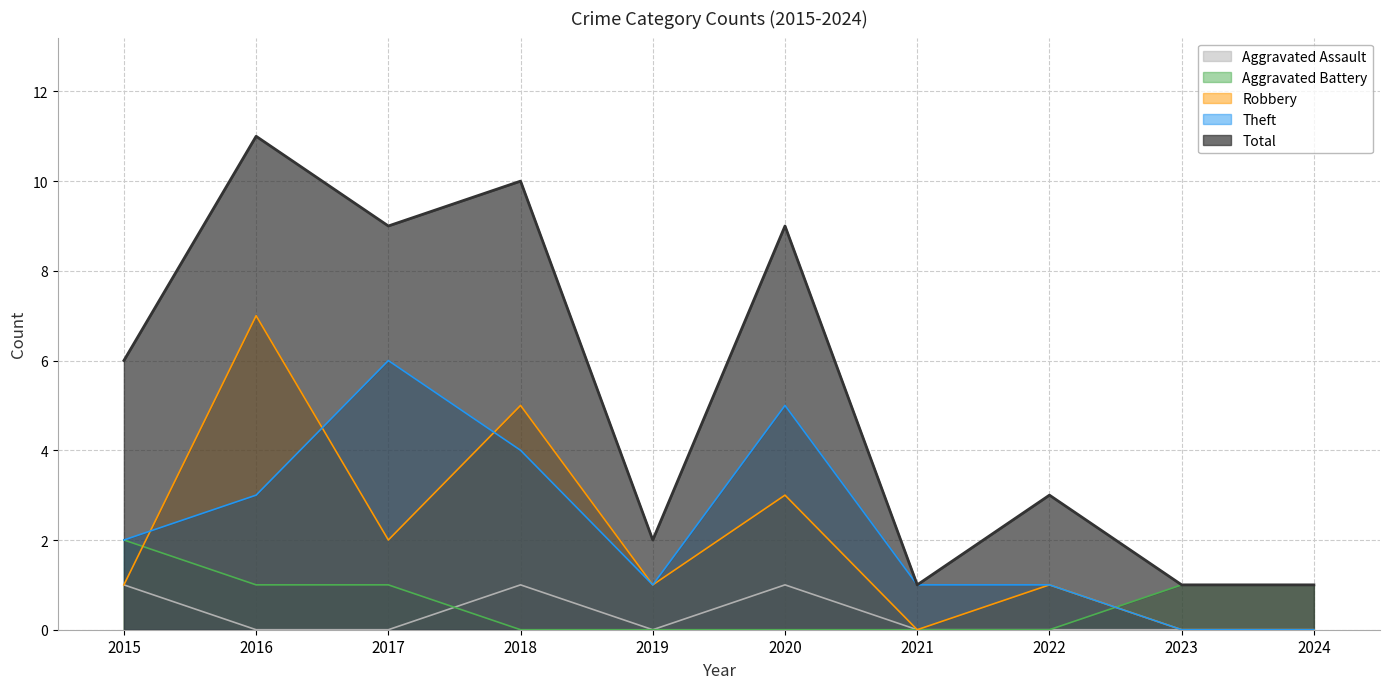

Which series has the largest total across all categories?

Total